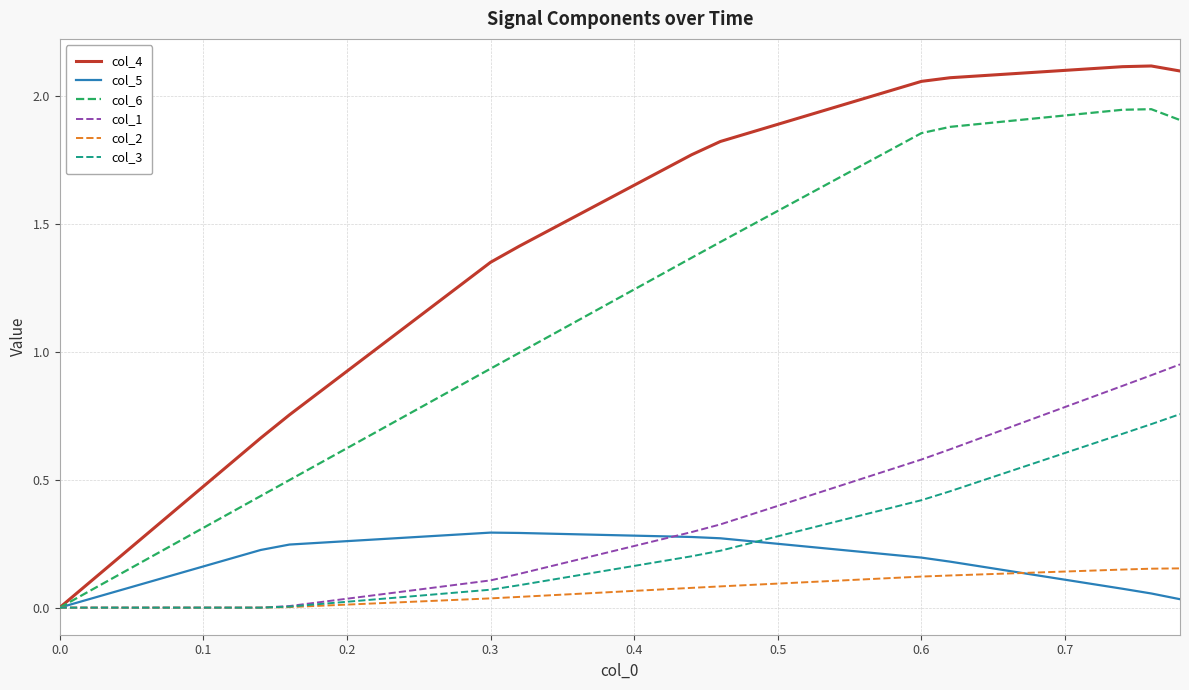

Which series has the largest range (max minus min)?

col_4